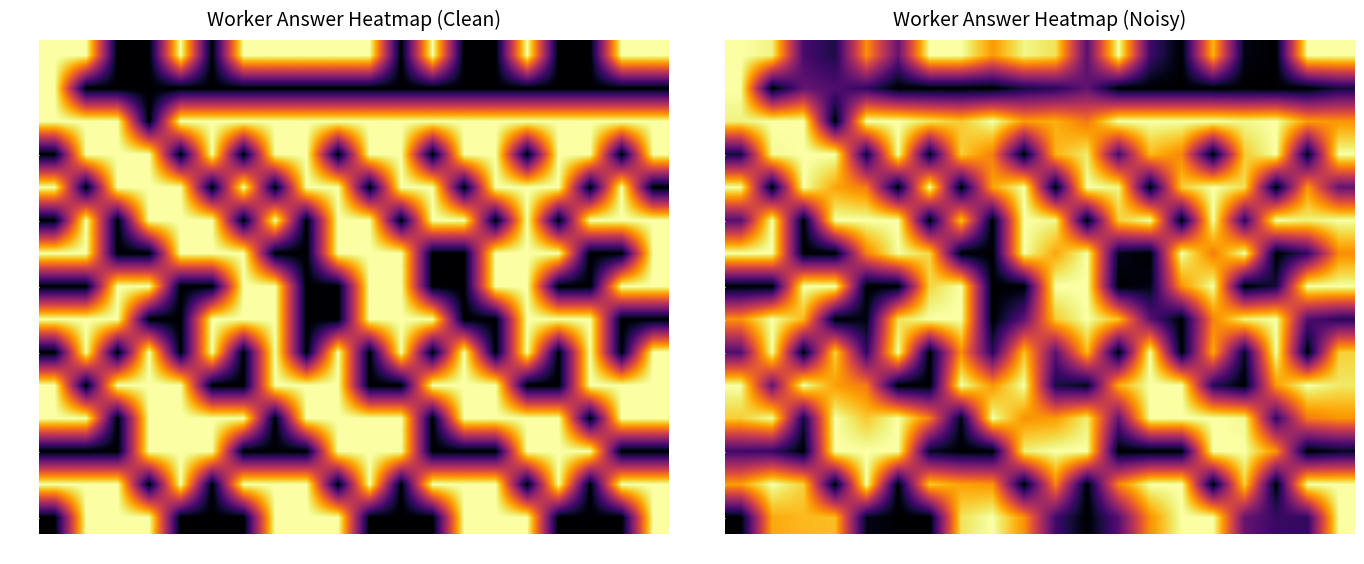

Where is W7 nearest to the value 0?

2